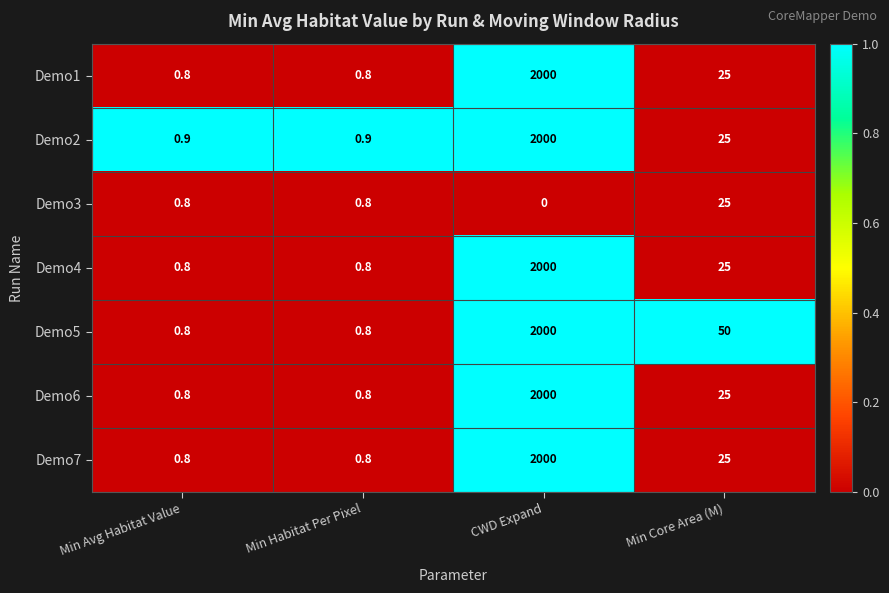

Which series changed the most between Min Avg Habitat Value and Min Core Area (M)?

Demo5